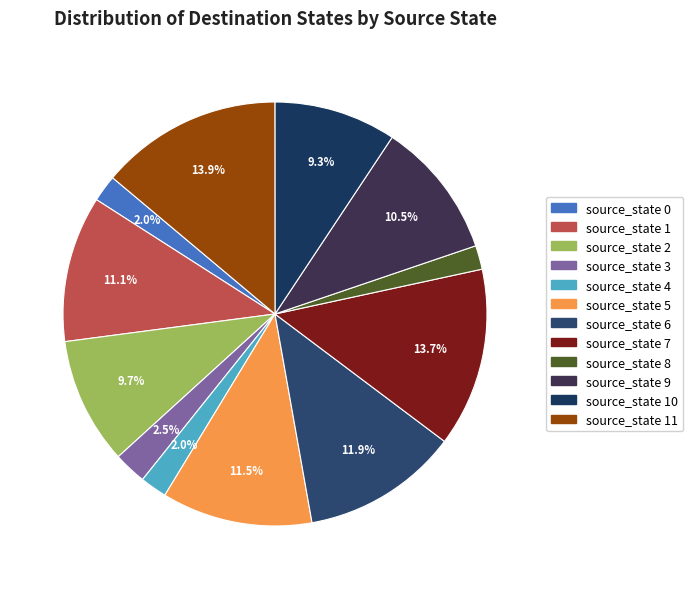

Count the number of slices in the pie.

12